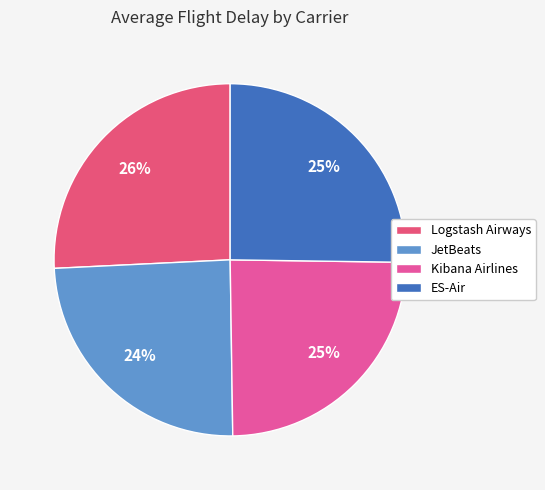

How many segments does this pie chart have?

4